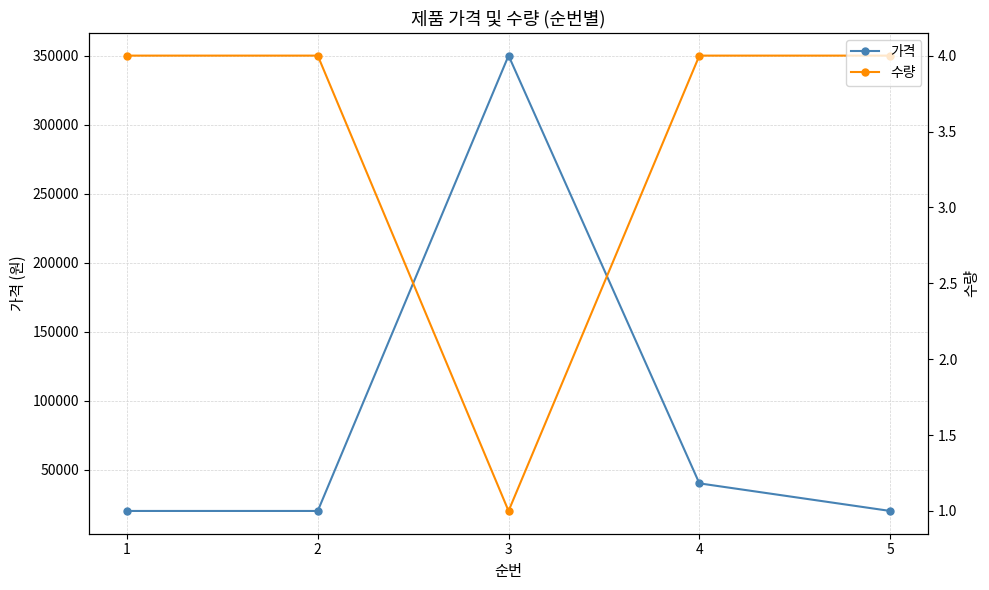

What is the value of the 가격 point at the 2nd from the left?

20000